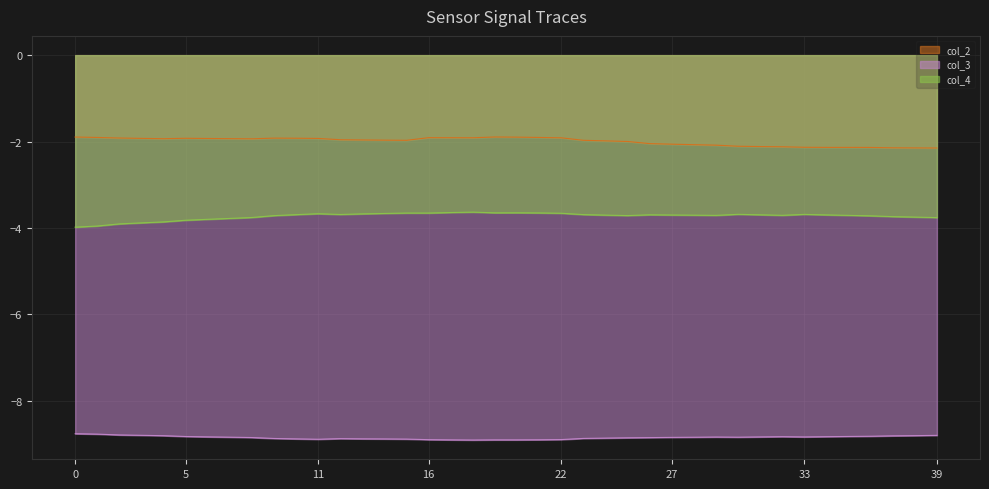

The col_2 series shows -2.9 at 31. True or false?

False